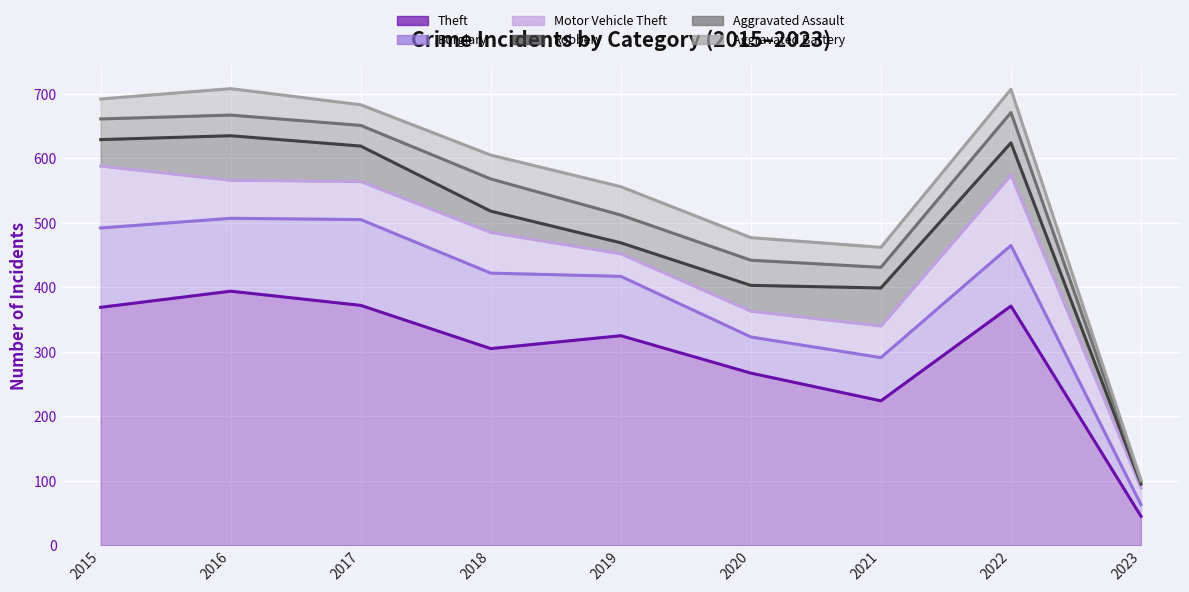

The Aggravated Assault series shows 32 at 2015. True or false?

True